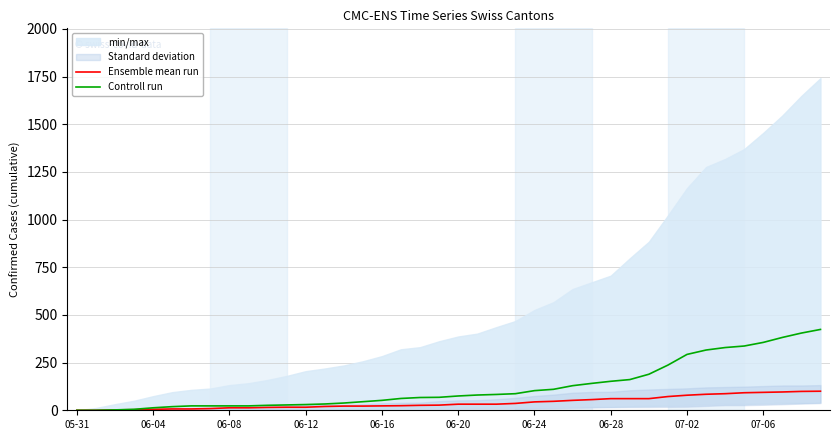

True or false: Controll run has a value of 12 at 13.

False